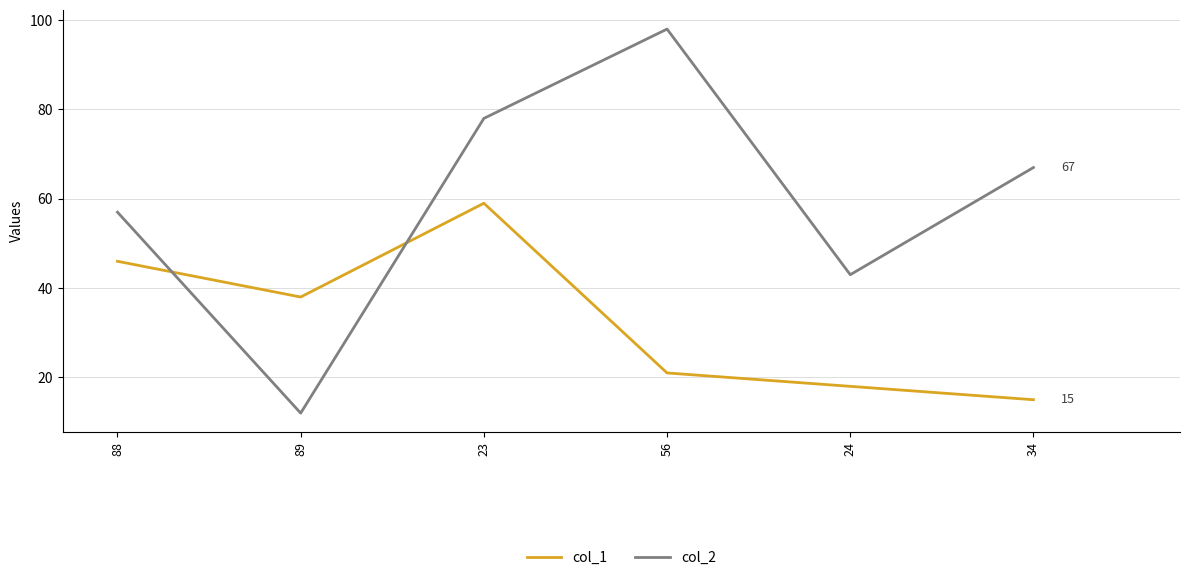

Reading left to right, list all the values displayed in this chart.

col_1: 88=46	89=38	23=59	56=21	24=18	34=15
col_2: 88=57	89=12	23=78	56=98	24=43	34=67